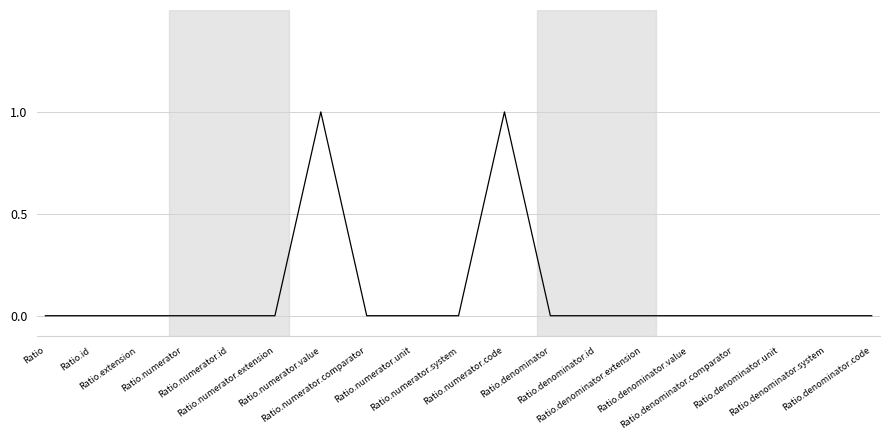

What position from the right is Ratio.denominator?

8